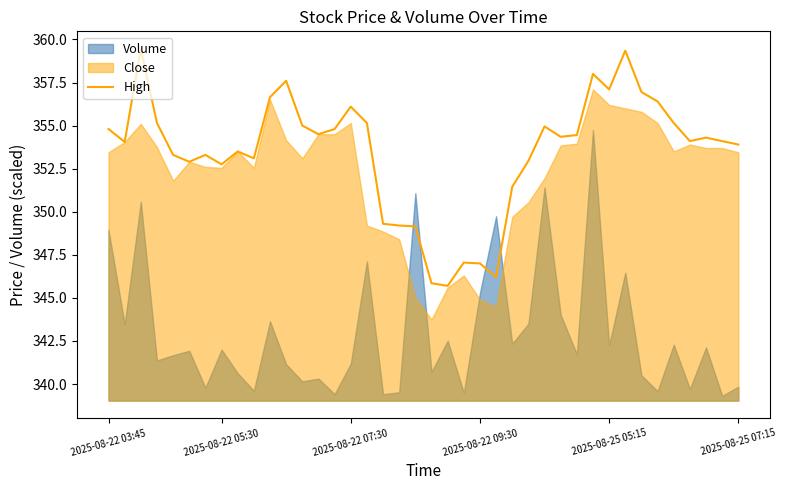

What is the maximum value for High?

359.5